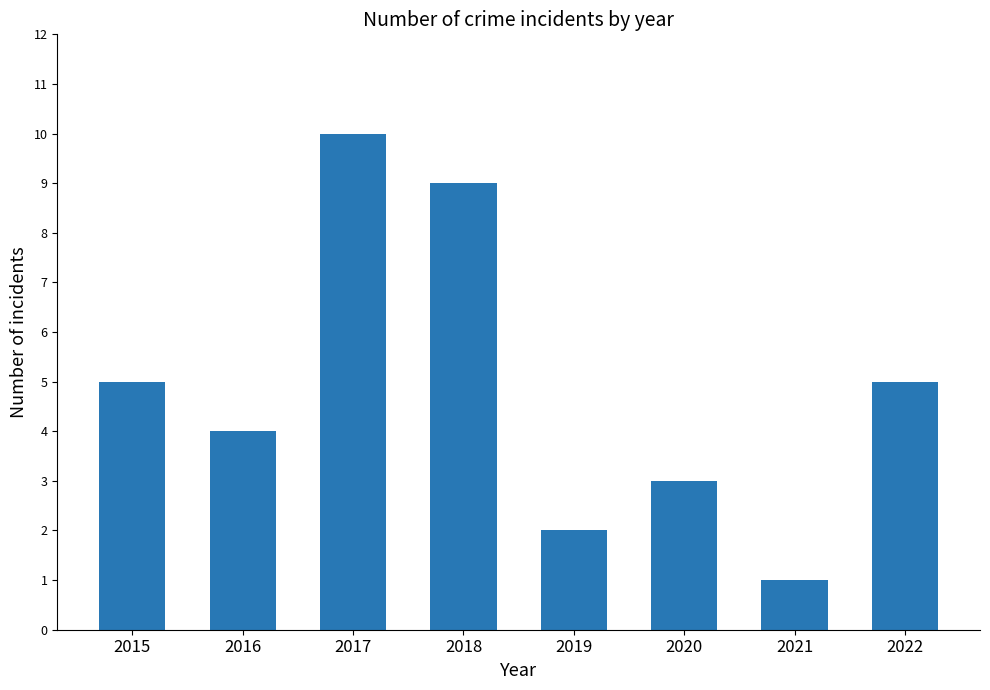

Which category has the lowest value across all series?

2021